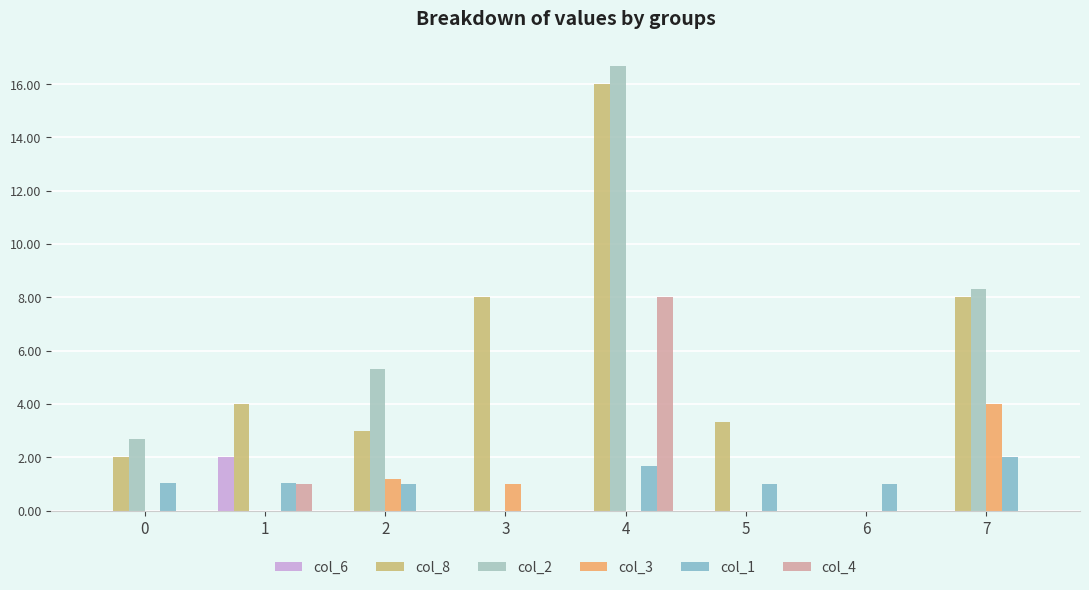

How many groups of bars are there?

8